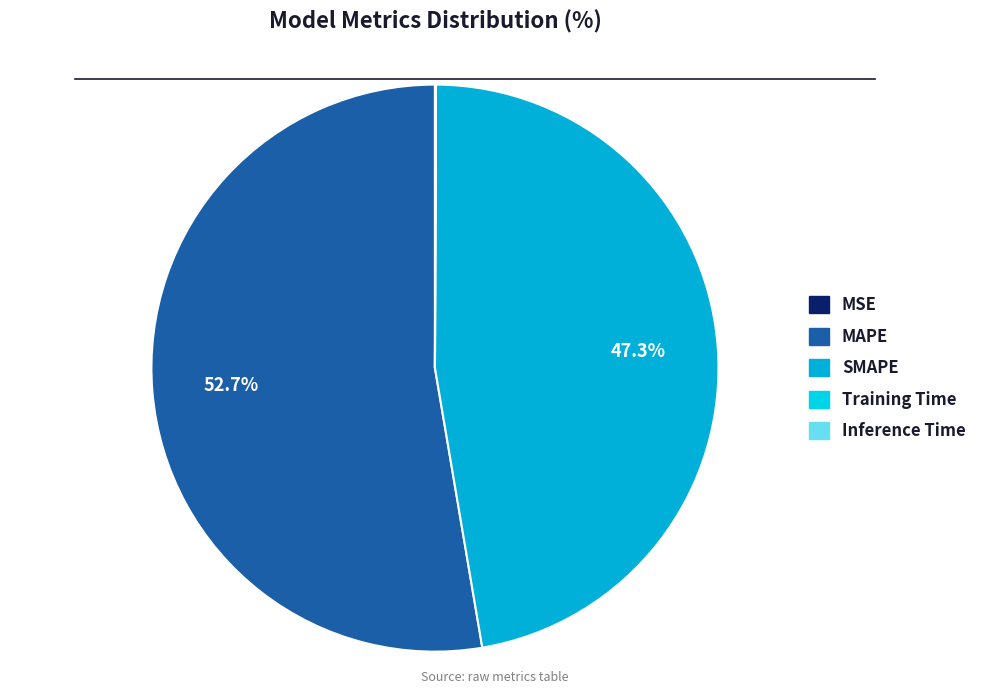

To the nearest percent, what is the difference between the Training Time and SMAPE slice percentages?

47%